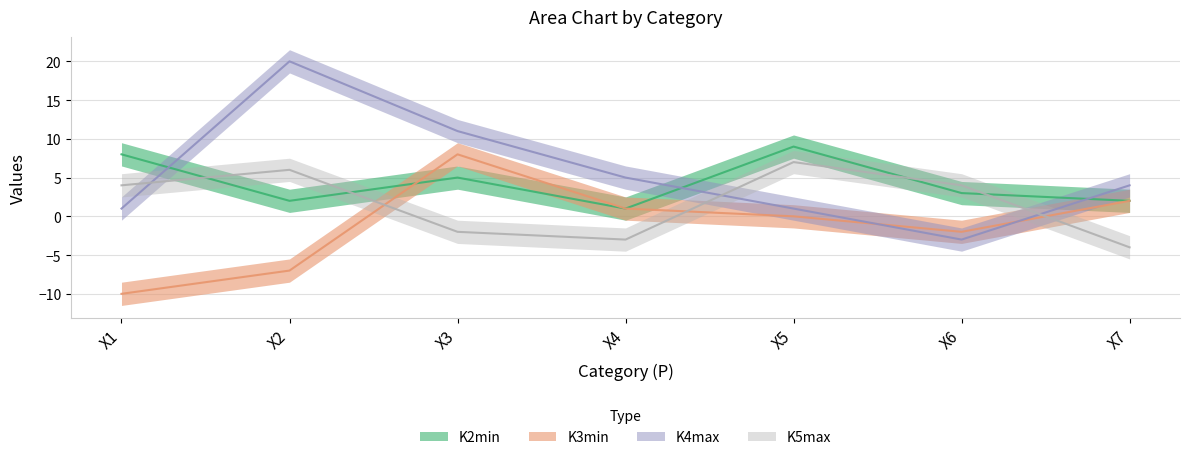

What is the value of the K4max point at the 4th from the left?

5